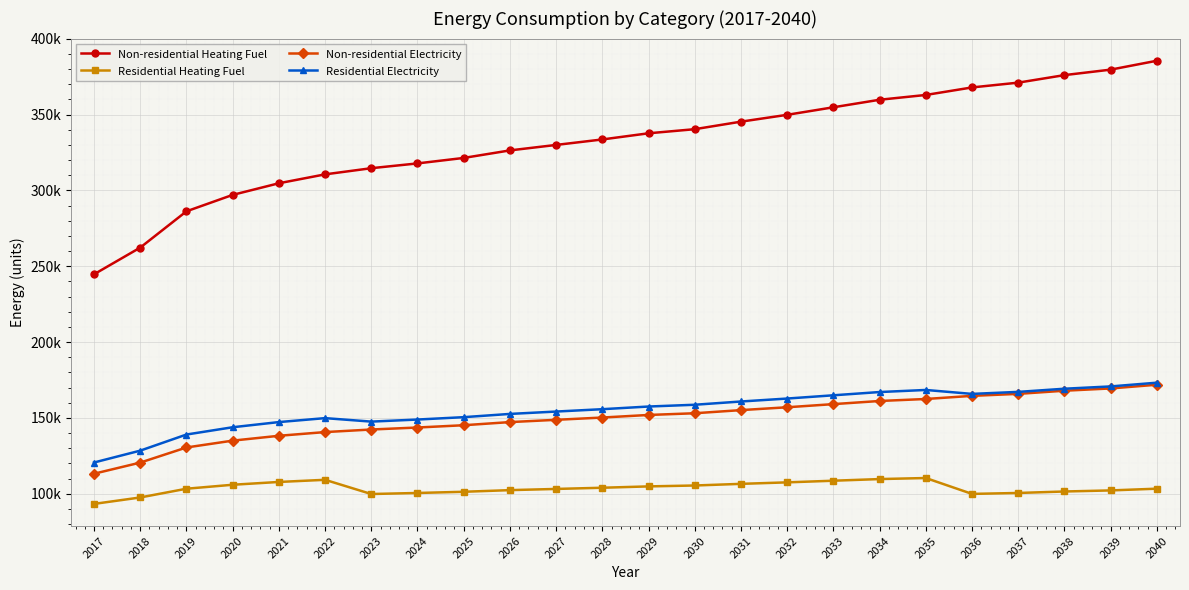

At how many categories does at least one series exceed 374860?

3